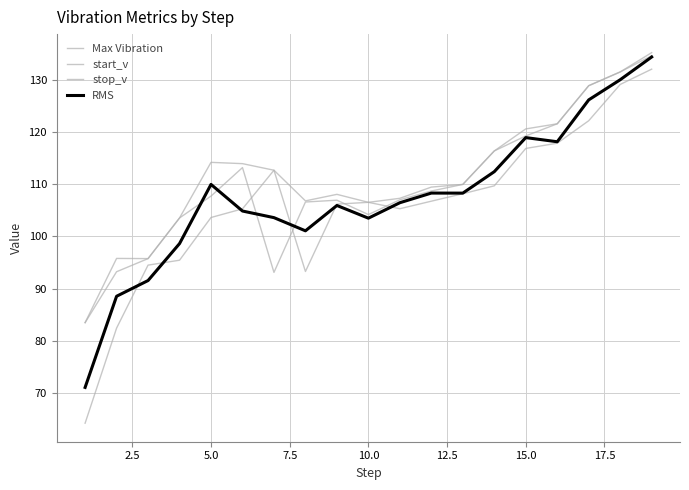

Reading left to right, list all the values displayed in this chart.

Max Vibration: 83.5	95.8	95.8	103.5	114.2	113.9	112.7	106.8	108.1	106.5	107.3	109.5	110.0	116.4	120.6	121.6	128.9	131.5	135.2
start_v: 64.2	82.4	94.5	95.4	103.6	105.3	112.7	93.3	106.2	106.5	105.3	106.8	108.2	109.7	116.9	117.9	122.2	129.1	132.0
stop_v: 83.5	93.2	95.8	103.5	107.7	113.2	93.1	106.6	106.9	104.2	107.0	108.7	110.0	116.4	119.3	121.6	128.9	131.5	134.6
RMS: 71.1	88.5	91.6	98.6	110.0	104.9	103.6	101.1	105.9	103.5	106.5	108.3	108.3	112.4	118.9	118.1	126.2	130.0	134.4